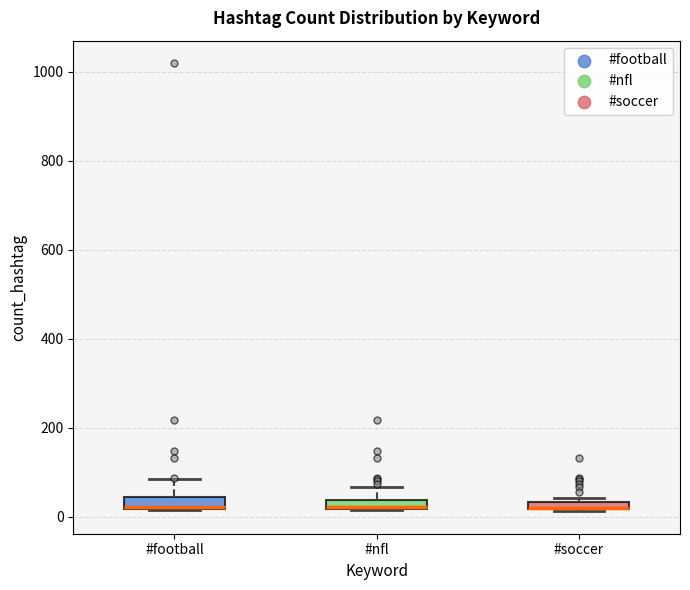

Where is the upper edge of the box for #soccer on the y-axis? The values are not printed on the chart, so give them approximately, as read against the axis.

40